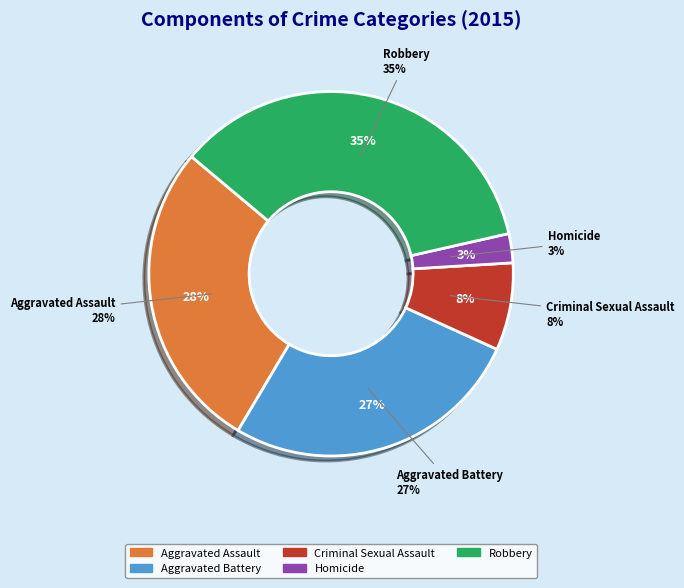

True or false: Aggravated Battery accounts for 34% of the total.

False